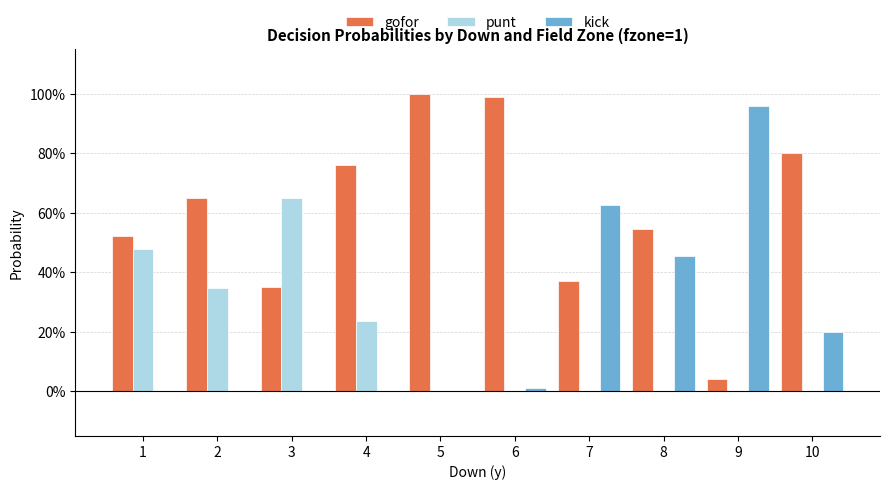

What is the value of the gofor bar at the 7th from the left?

0.4